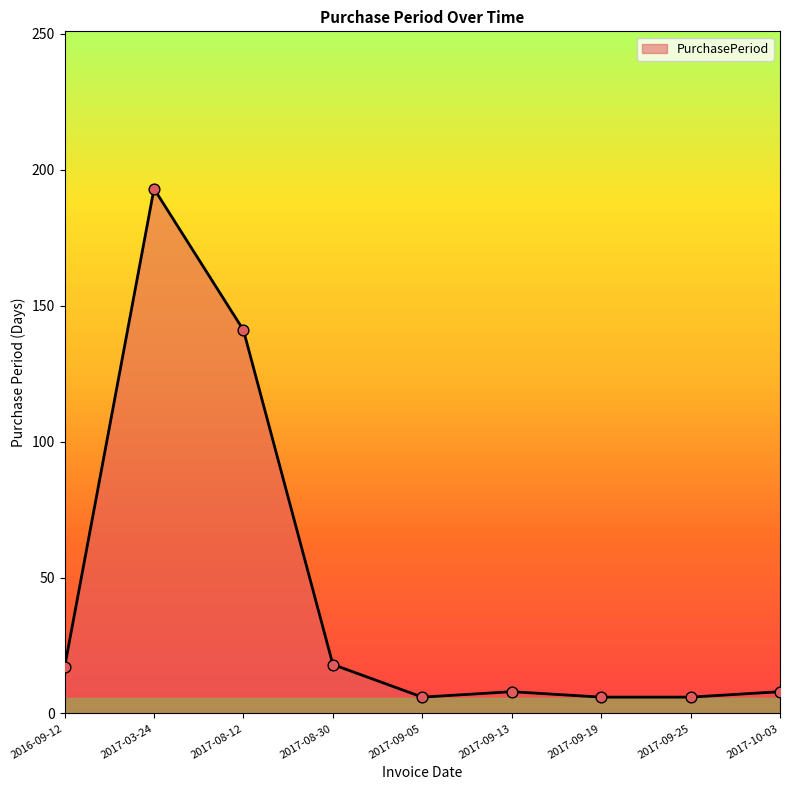

What is the change in value from 2017-08-12 to 2017-09-13?

-133